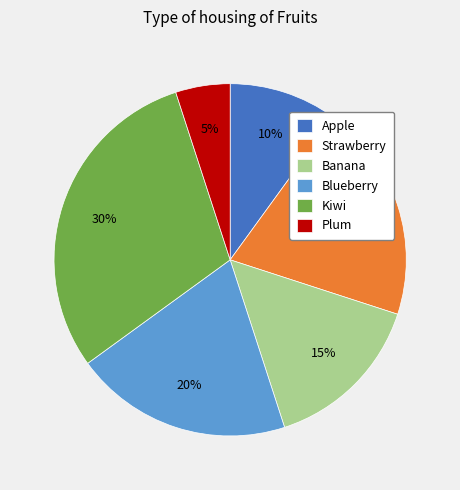

How many slices are in this pie chart?

6